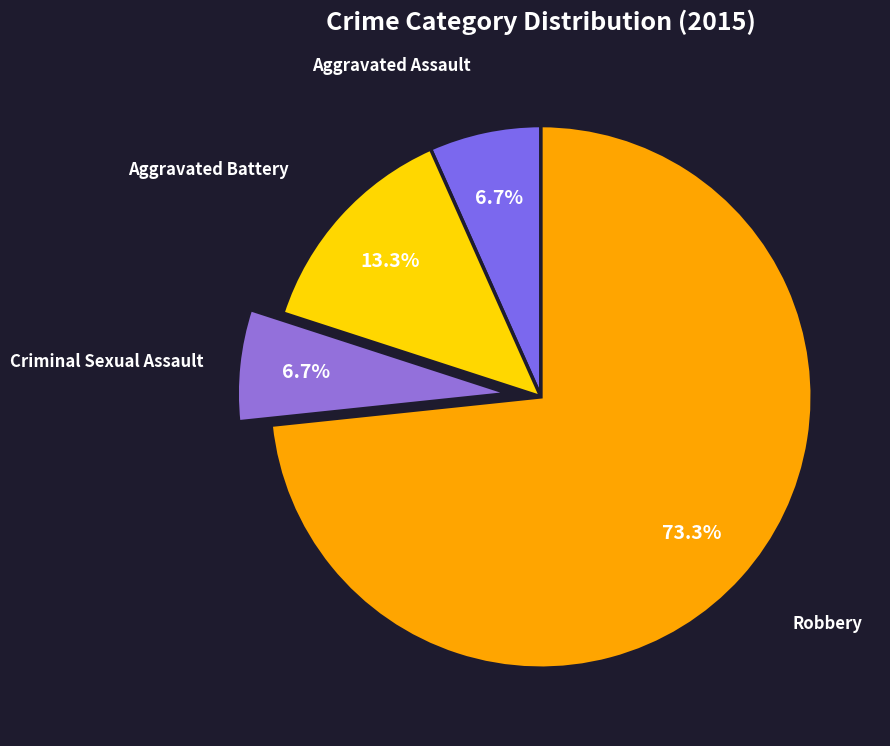

To the nearest percent, what is the difference between the largest and smallest slice percentages?

67%